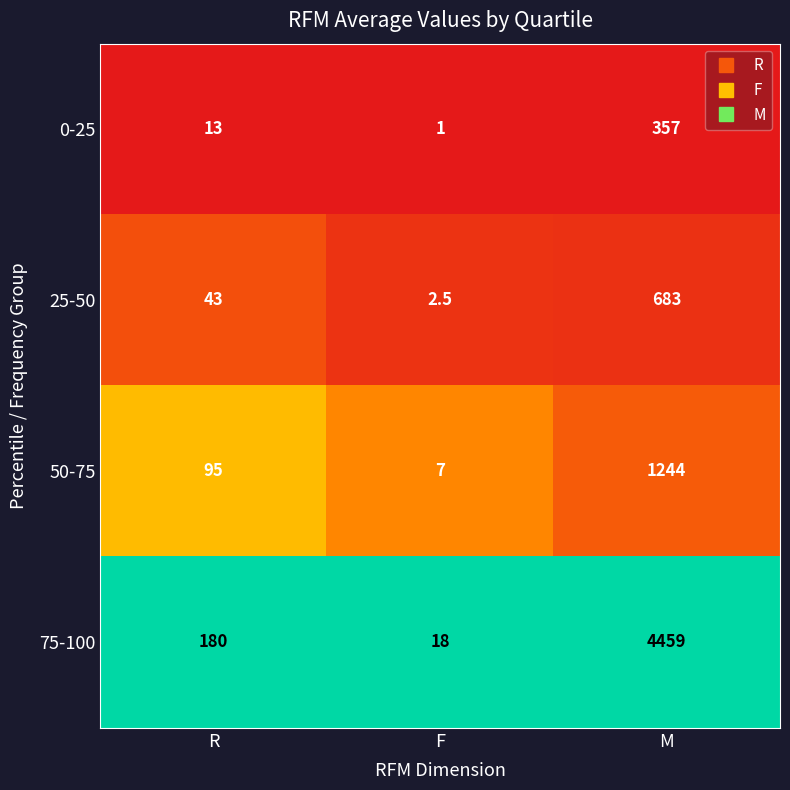

Reading left to right, what are all the values shown in this chart?

0-25: 13.0	1.0	357.0
25-50: 43.0	2.5	683.0
50-75: 95.0	7.0	1244.0
75-100: 180.0	18.0	4459.0